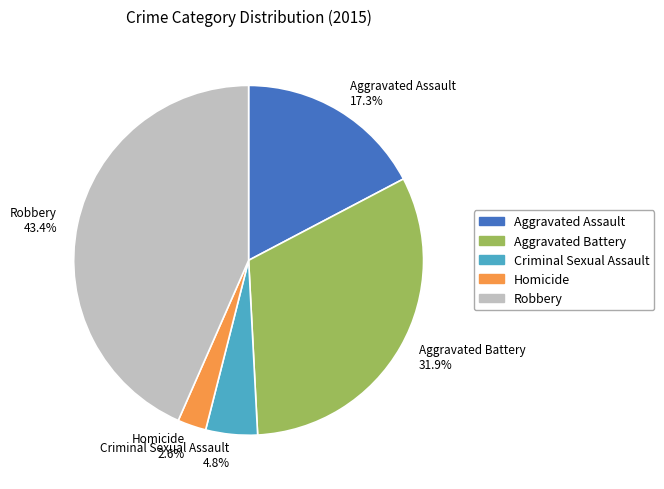

What portion of the pie excludes Aggravated Battery?

68.1%